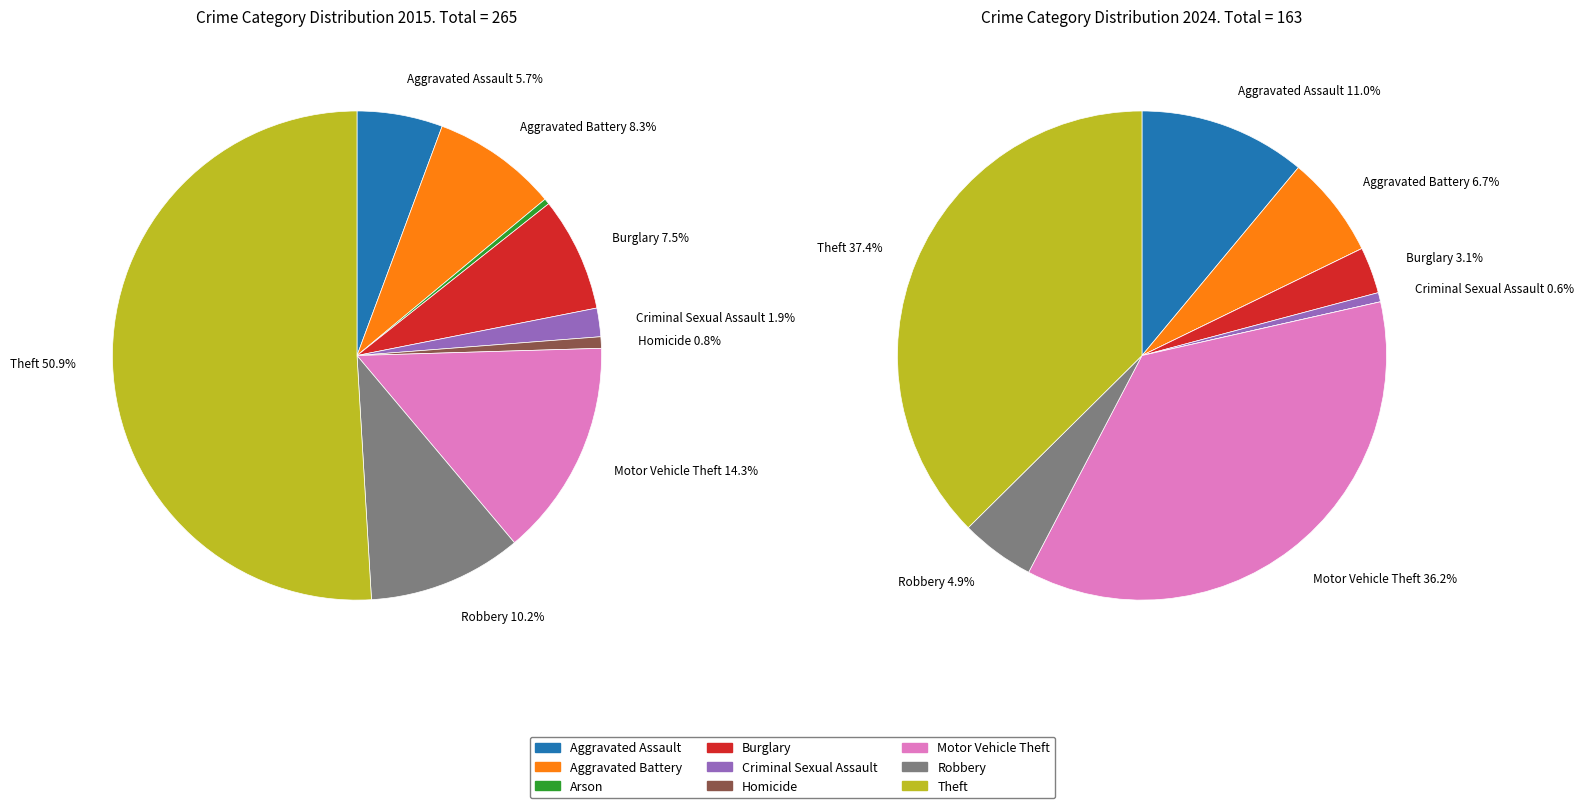

The 2 slice represents 0% of the pie. True or false?

True